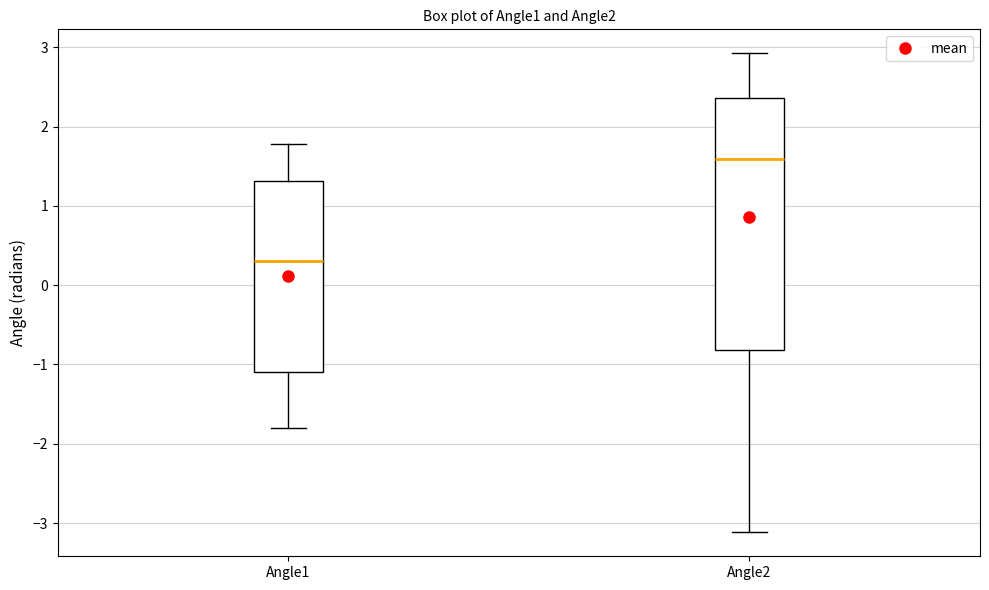

Which box's median line is the highest?

Angle2